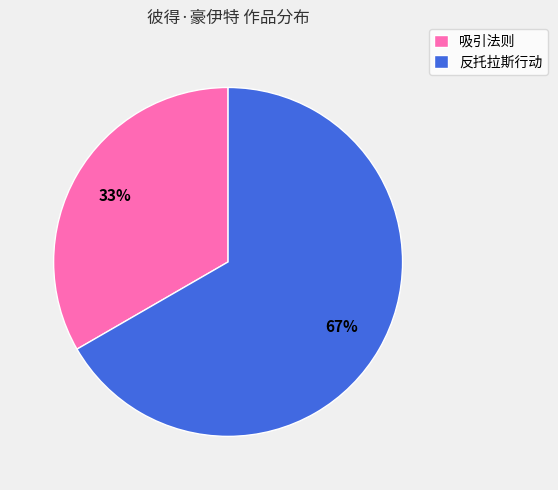

Between 反托拉斯行动 and 吸引法则, which is larger?

反托拉斯行动